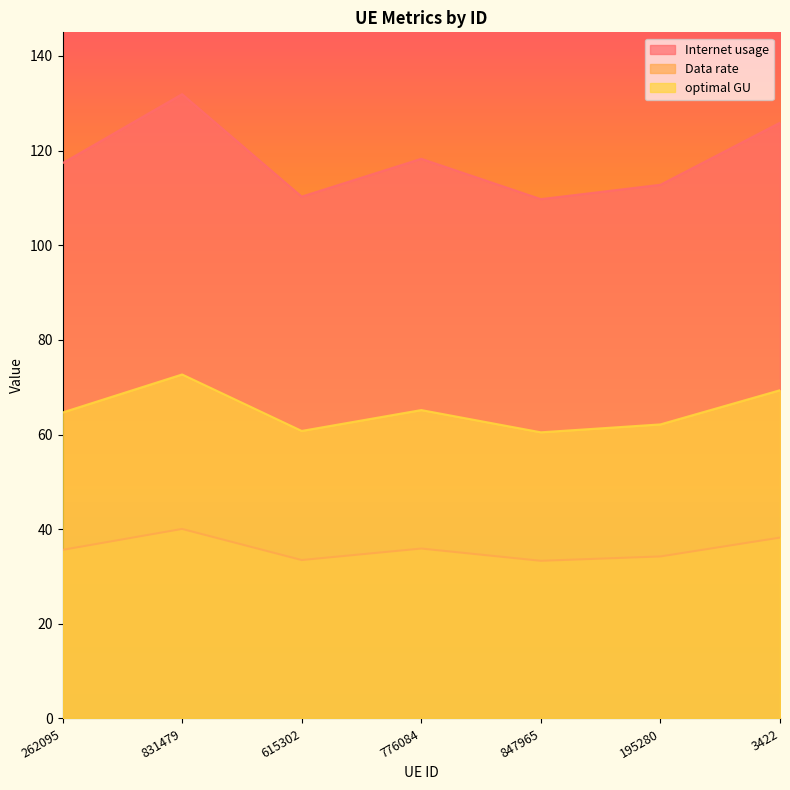

Does the chart display data point markers on the line(s)?

No